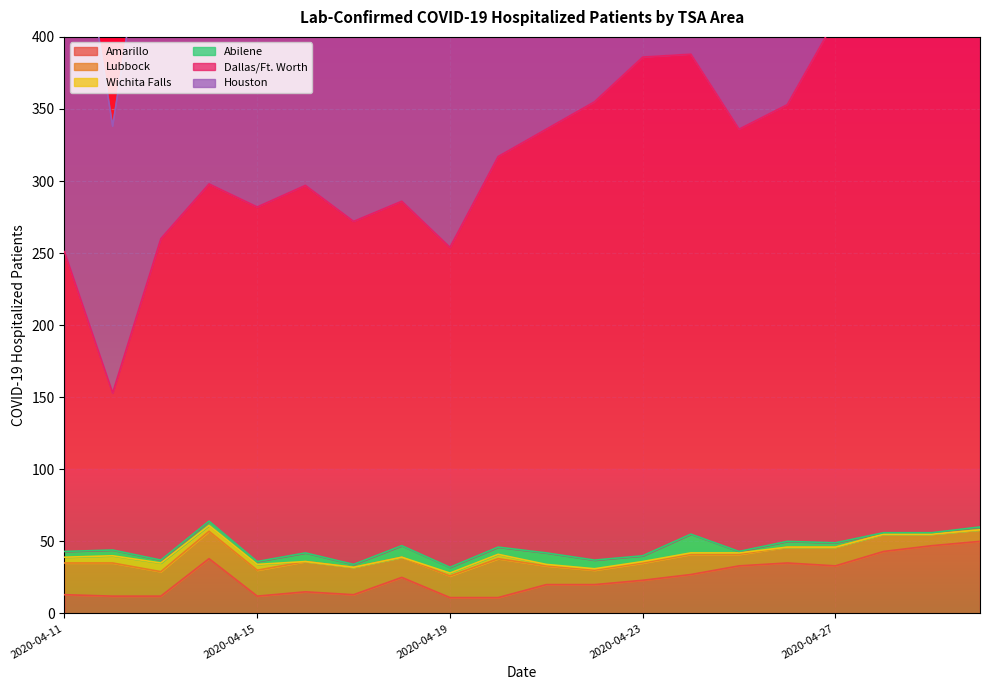

Rank the categories by Dallas/Ft. Worth value from lowest to highest.

2020-04-12, 2020-04-11, 2020-04-19, 2020-04-13, 2020-04-14, 2020-04-17, 2020-04-18, 2020-04-15, 2020-04-16, 2020-04-20, 2020-04-25, 2020-04-21, 2020-04-26, 2020-04-22, 2020-04-24, 2020-04-23, 2020-04-29, 2020-04-27, 2020-04-28, 2020-04-30